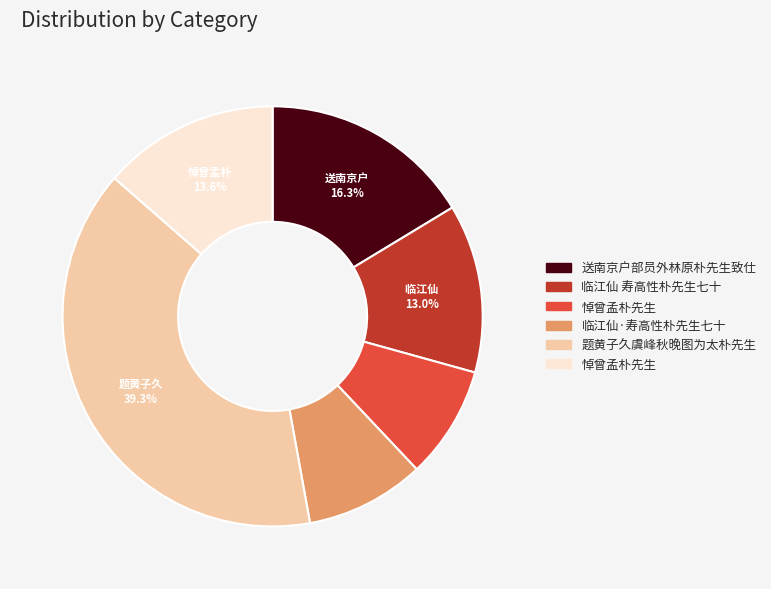

How many slices are in this pie chart?

6